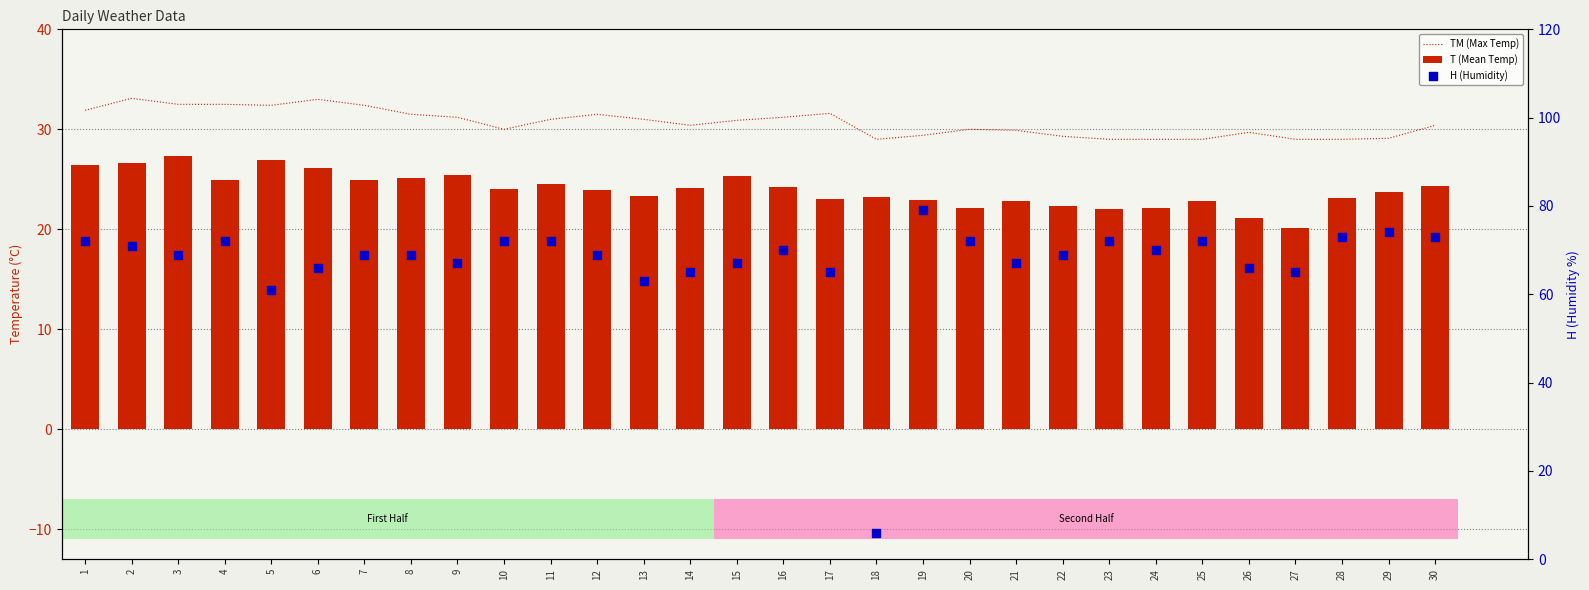

What are all the series names shown in the legend?

TM (Max Temp), T (Mean Temp), H (Humidity)